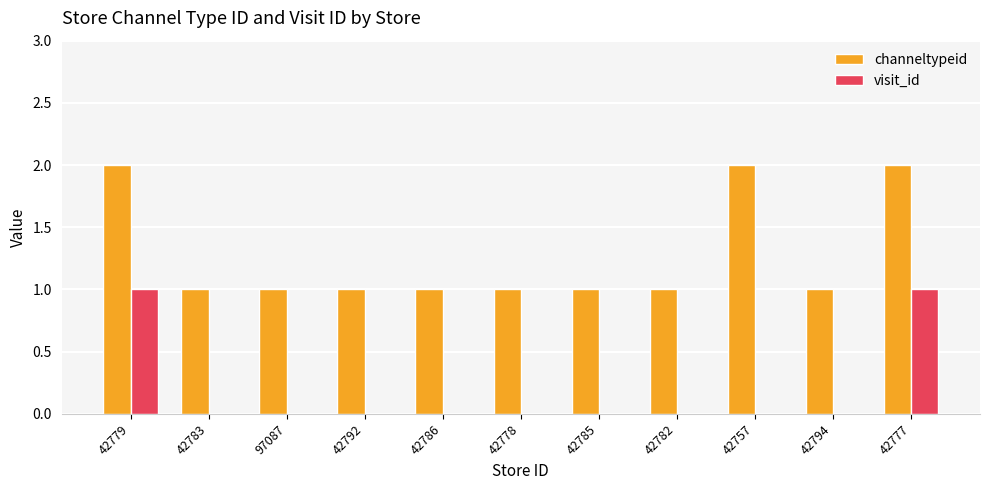

Which series has the largest total across all categories?

channeltypeid